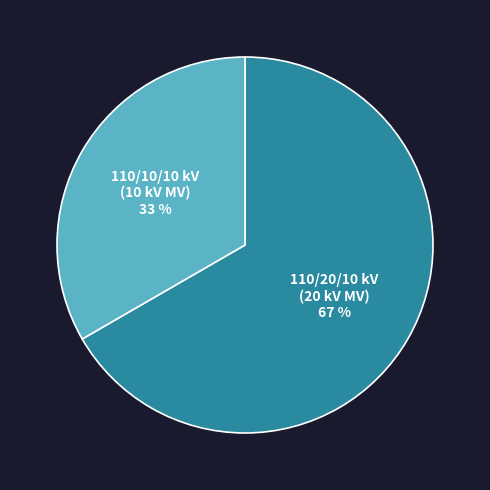

To the nearest percent, what is the average slice percentage?

50%